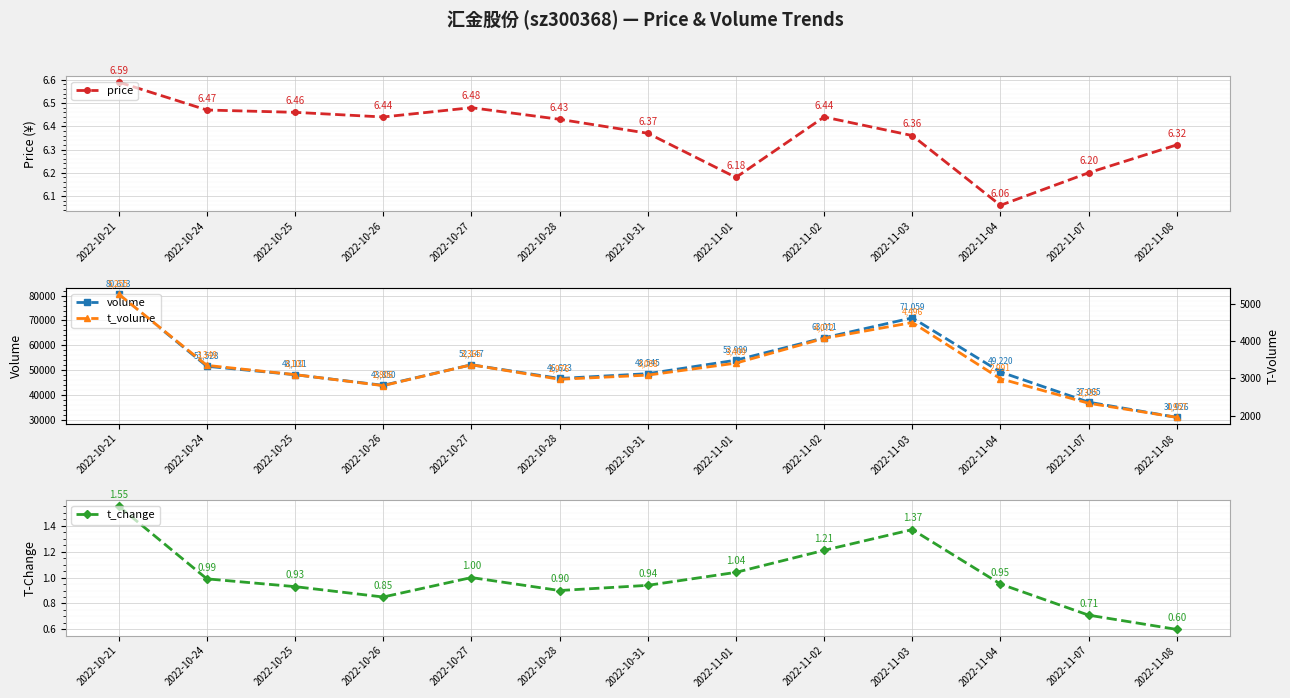

How many interior local peaks does the volume series have?

2